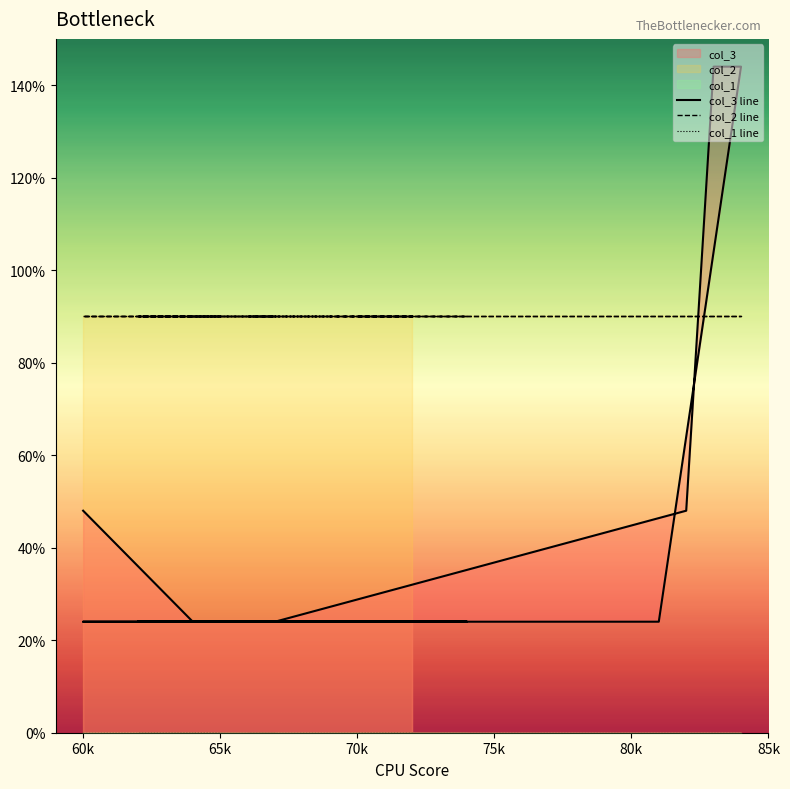

Is the value of col_2 line at 32 greater than the value of col_3 line at 9?

Yes